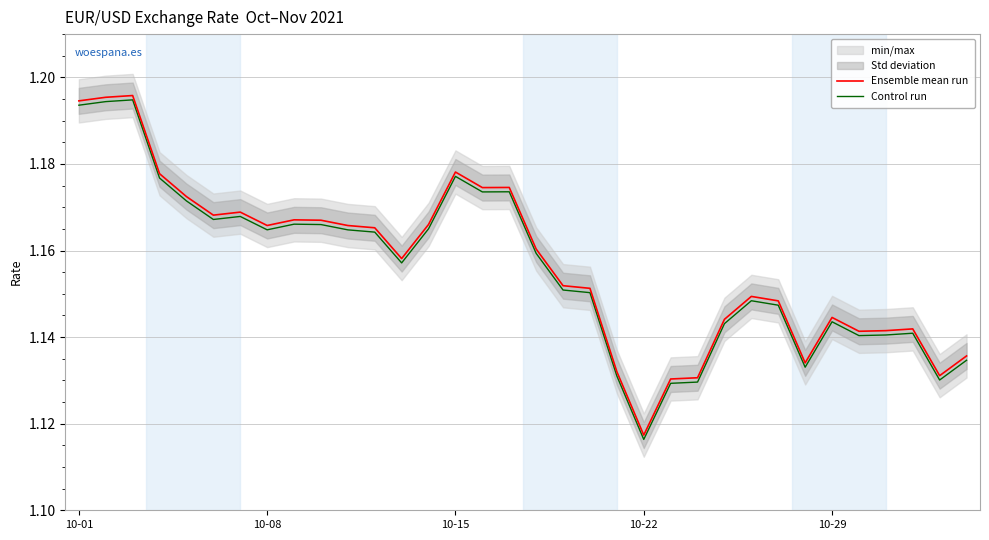

Between 13 and 29, which series saw the biggest shift?

Ensemble mean run